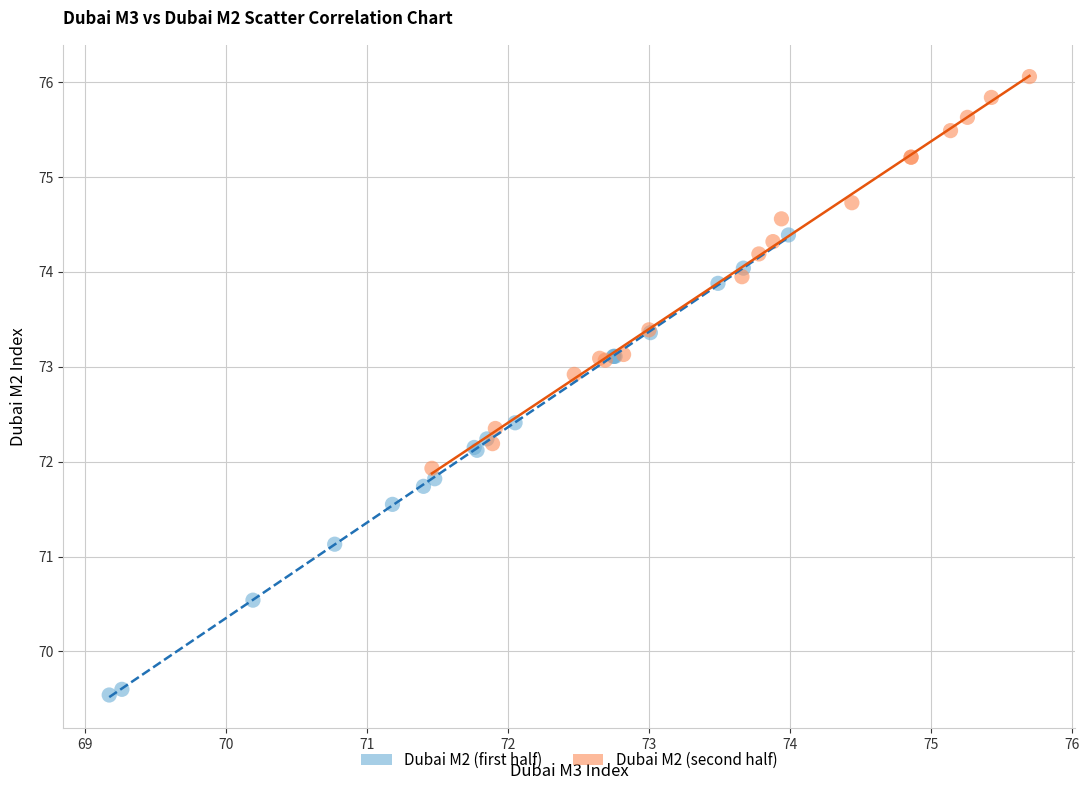

Which series reaches the minimum Y coordinate?

Dubai M2 (first half)